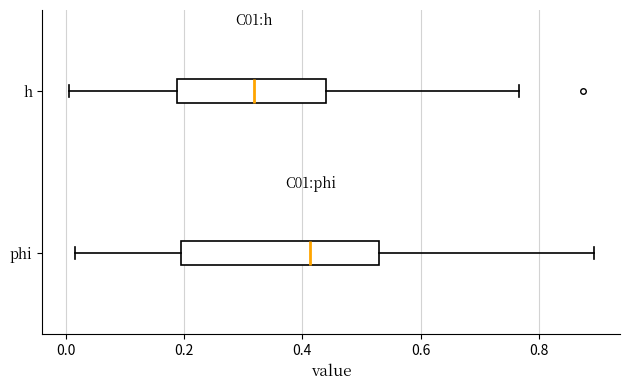

Which box's median line is the furthest to the right?

phi